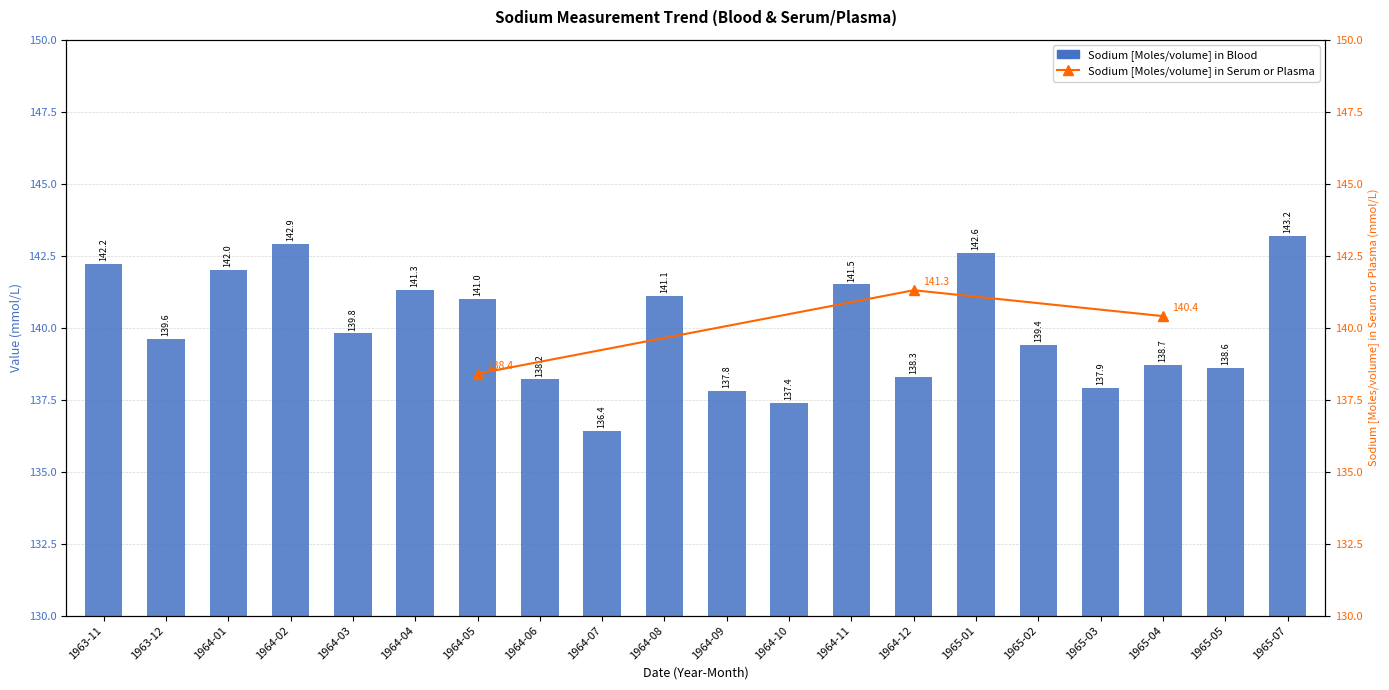

Is it true that the value at 1965-01 is 92.8?

False